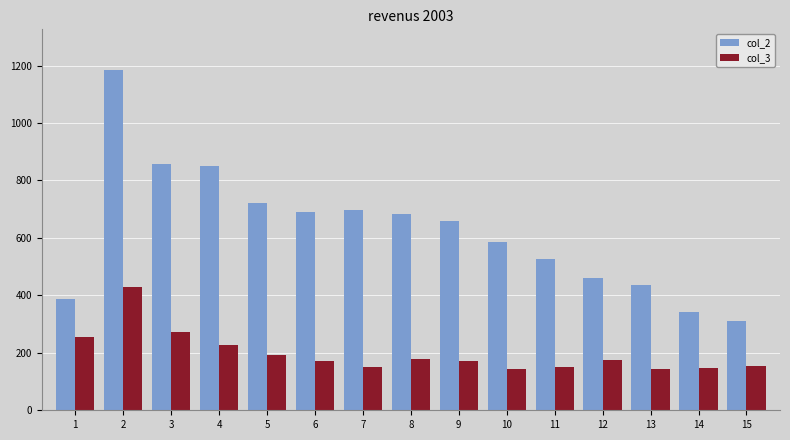

What is the spread (max minus min) of values at 3?

584